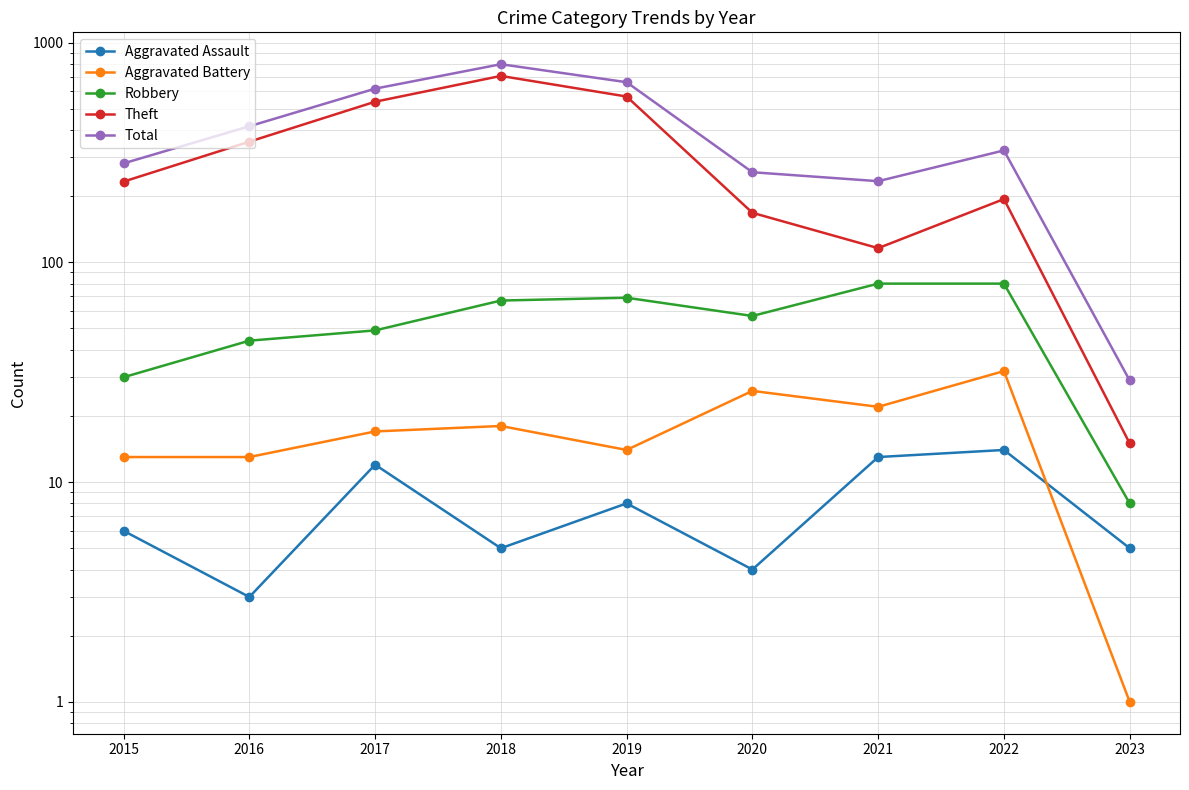

True or false: Total has more than 2 points higher than both neighbors.

False